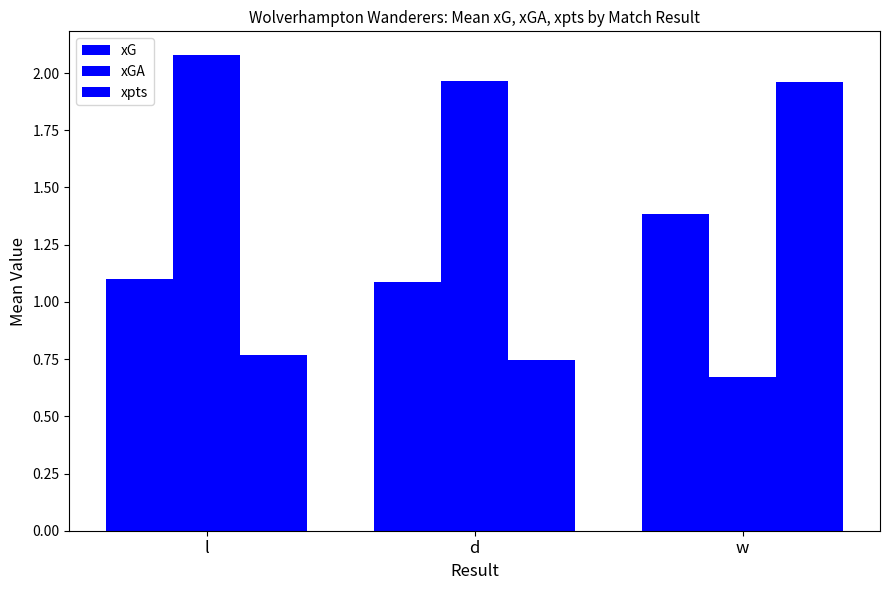

The xpts series shows 0.8 at l. True or false?

True